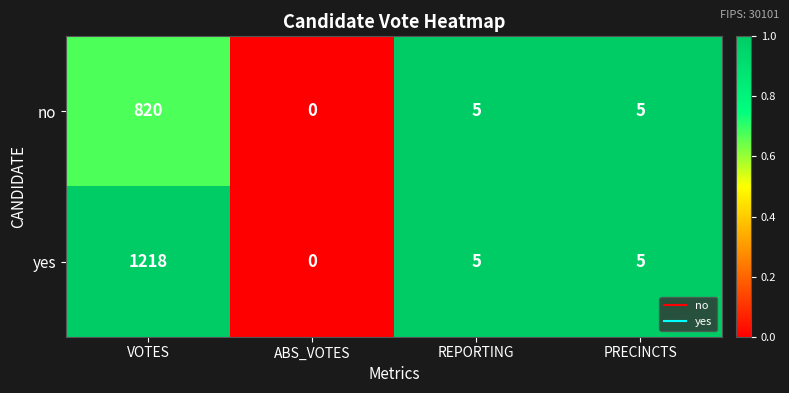

What is the difference between the yes values at PRECINCTS and VOTES?

1213